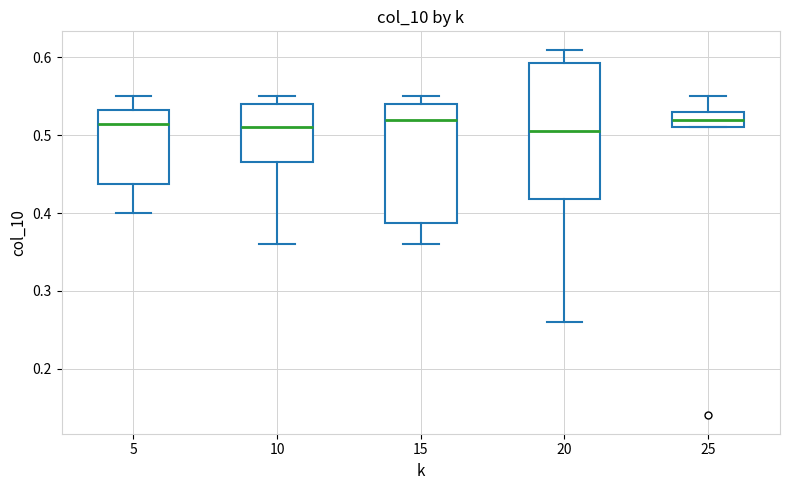

Where does the median line of the box at x = 20 sit on the y-axis? The values are not printed on the chart, so give them approximately, as read against the axis.

0.51